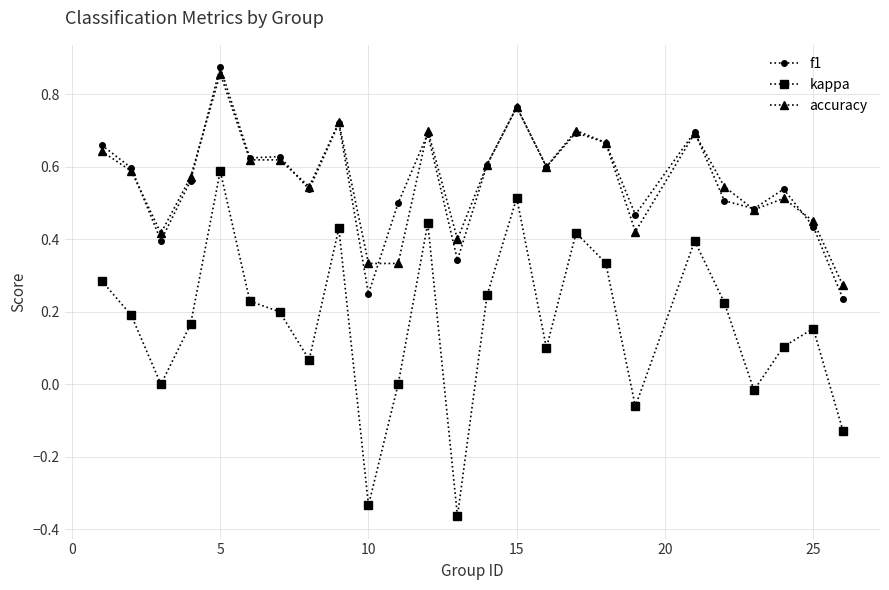

In kappa, how many points are higher than both neighbors (excluding endpoints)?

7